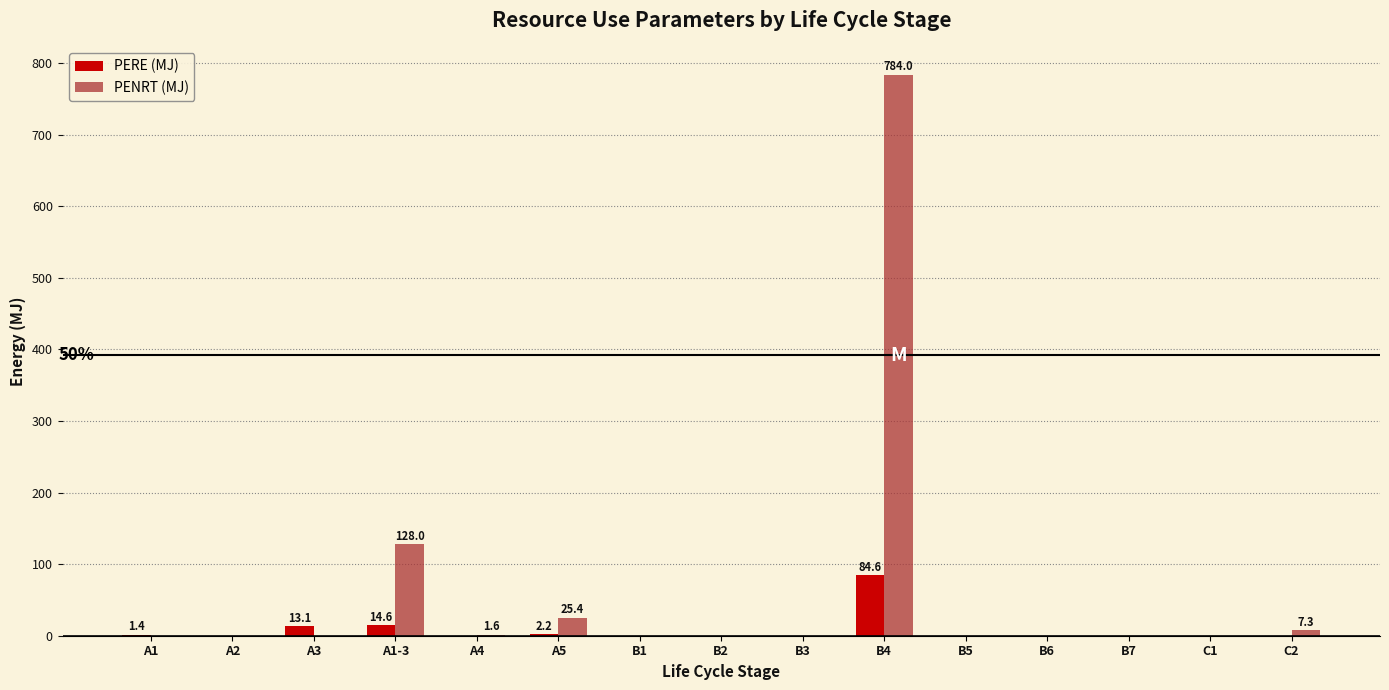

Are the bars horizontal?

No